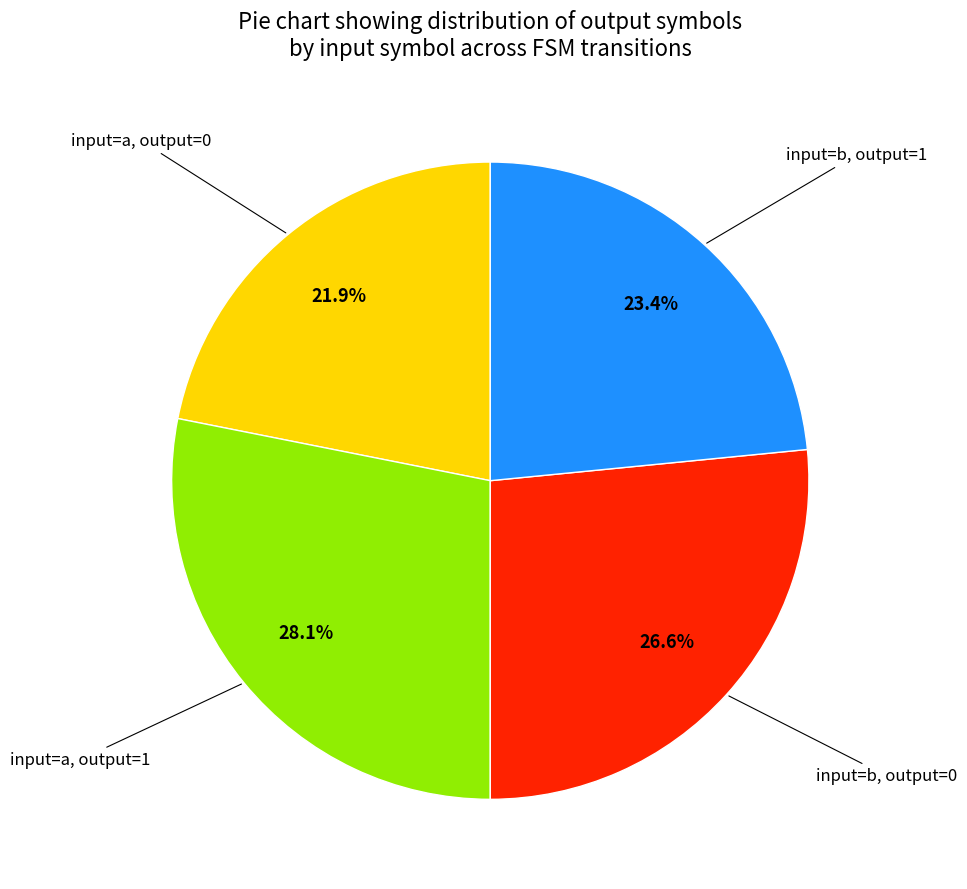

Is there any slice that represents more than half of the pie?

No